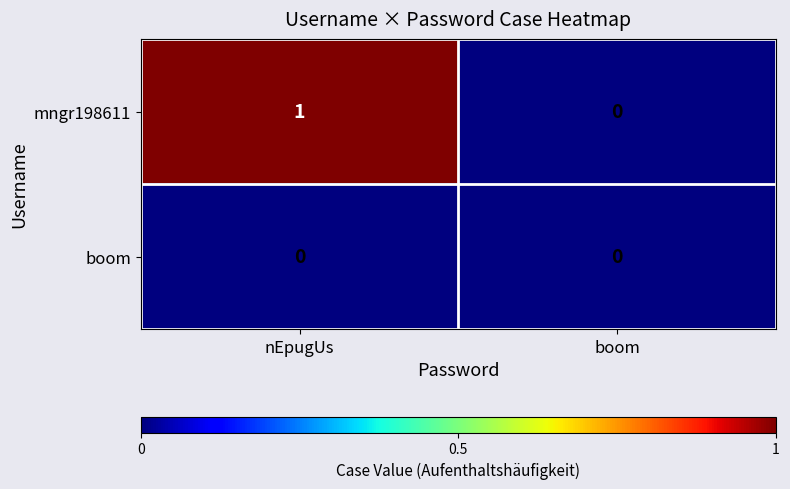

Which category has the highest value in the mngr198611 series?

nEpugUs